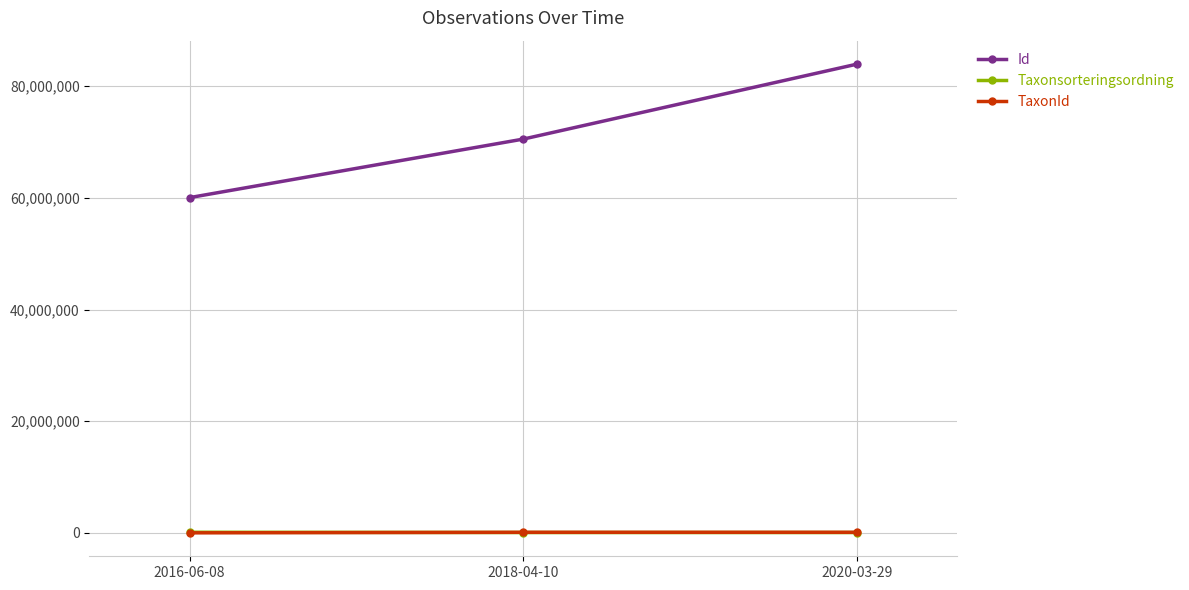

What position from the left is 2020-03-29?

3